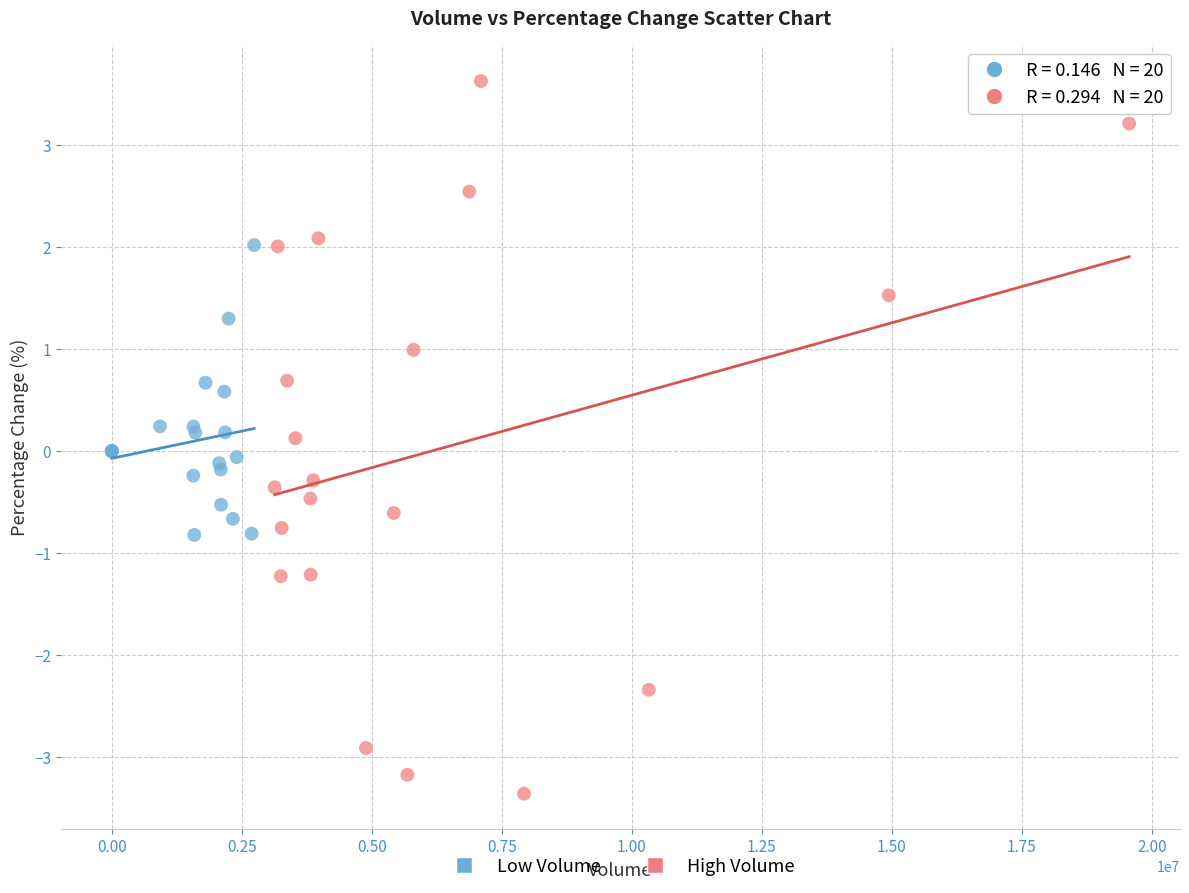

What are all the series names shown in the legend?

Low Volume, High Volume